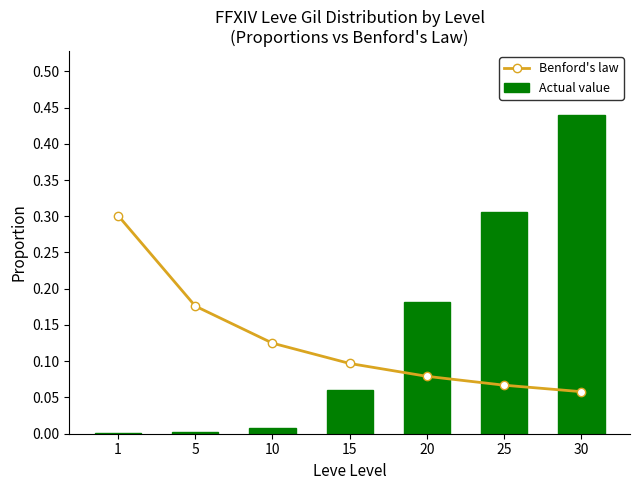

True or false: Actual value has a value of 0.2 at 25.

False